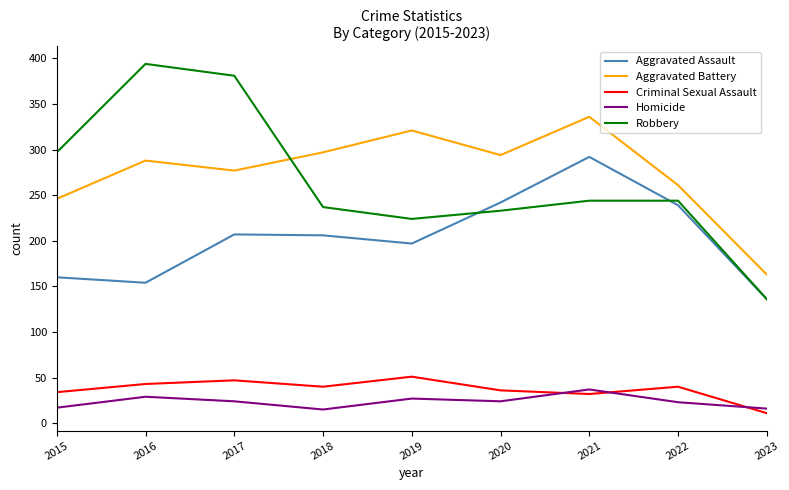

Which series has the largest range (max minus min)?

Robbery